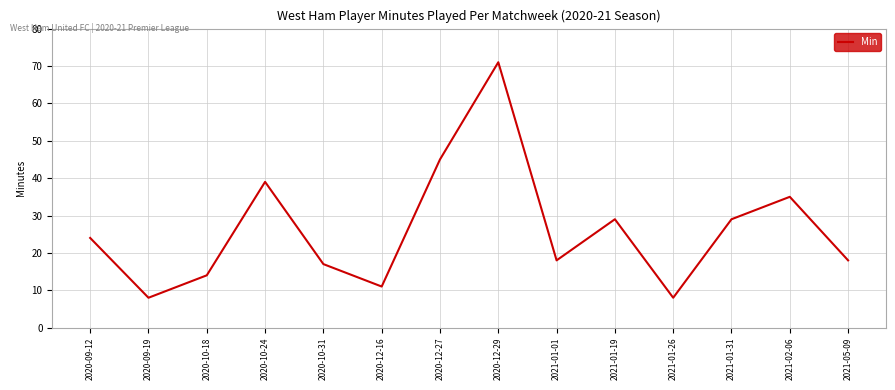

What is the ratio of the value at 2020-09-19 to the value at 2021-01-26?

1.0